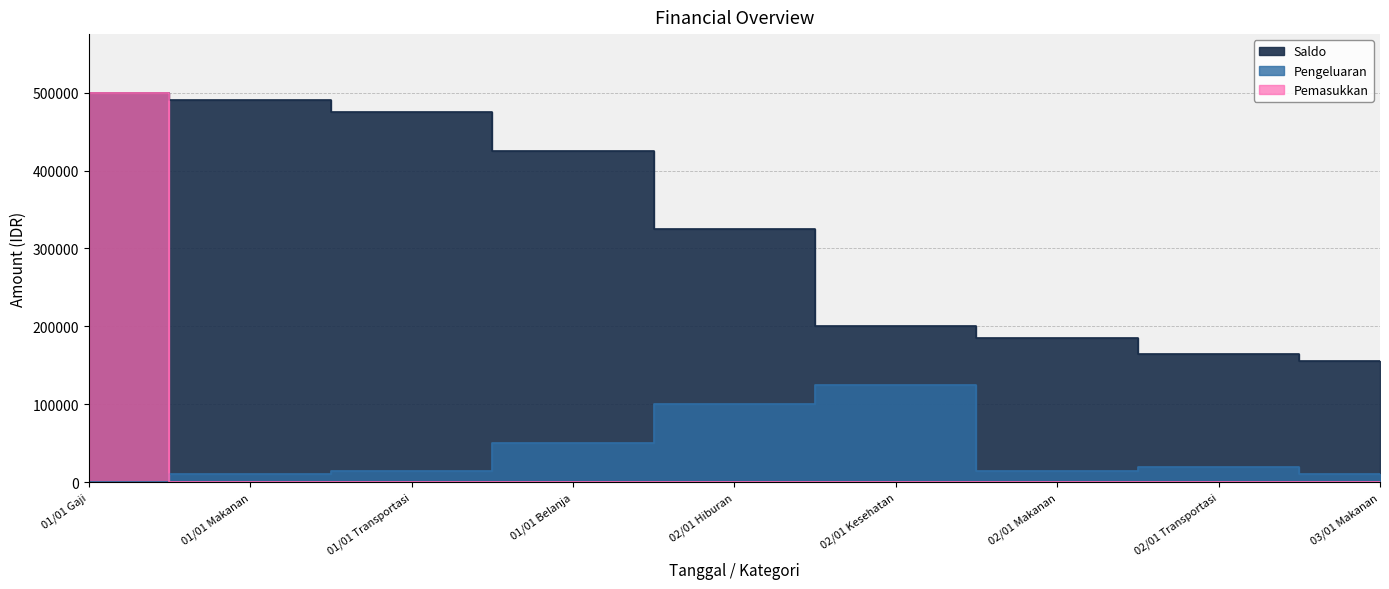

What is the total value across all series at 02/01 Transportasi?

185000